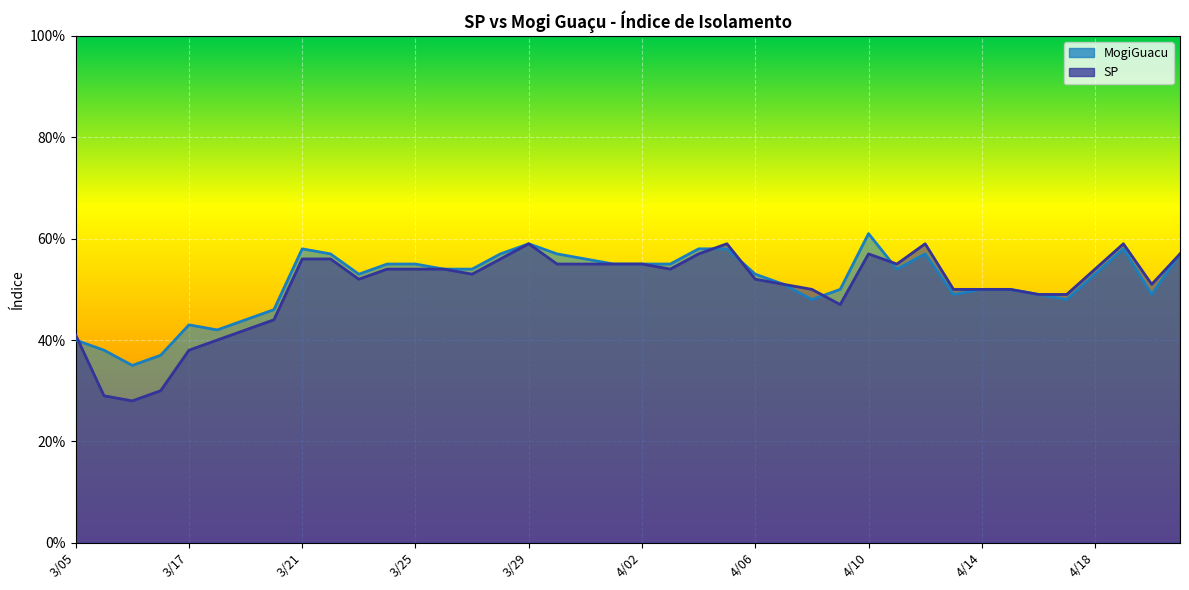

Where is MogiGuacu nearest to the value 0?

3/12